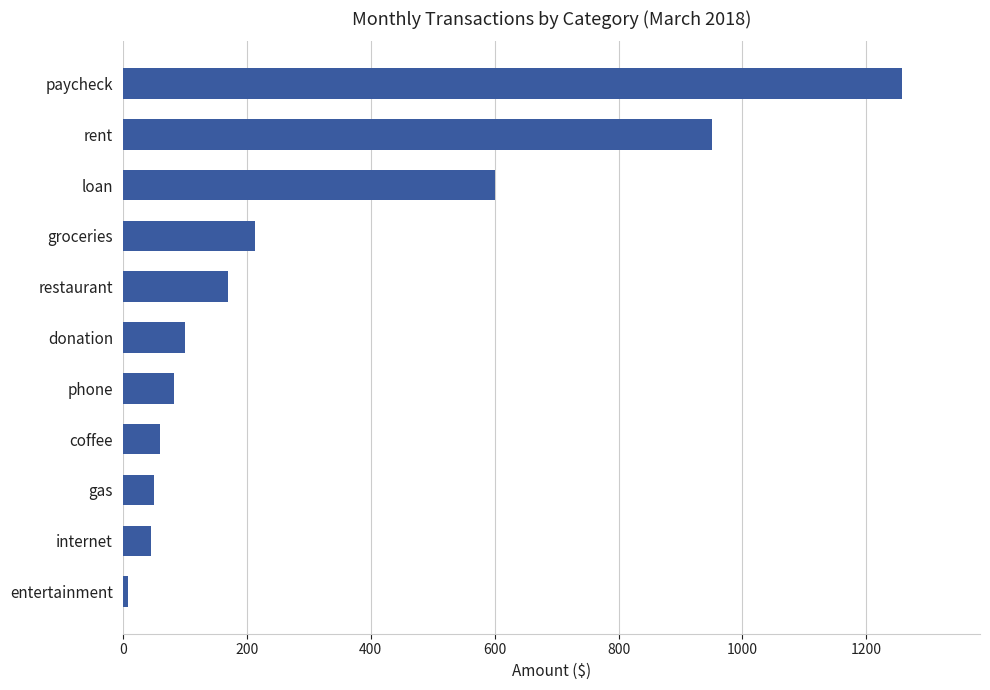

At which label is the value closest to 632?

loan